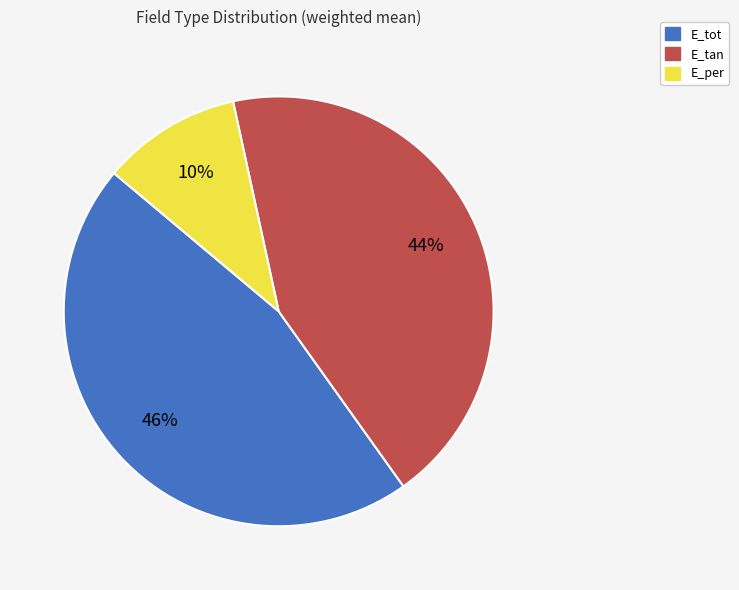

Rank the categories by value from lowest to highest.

E_per, E_tan, E_tot